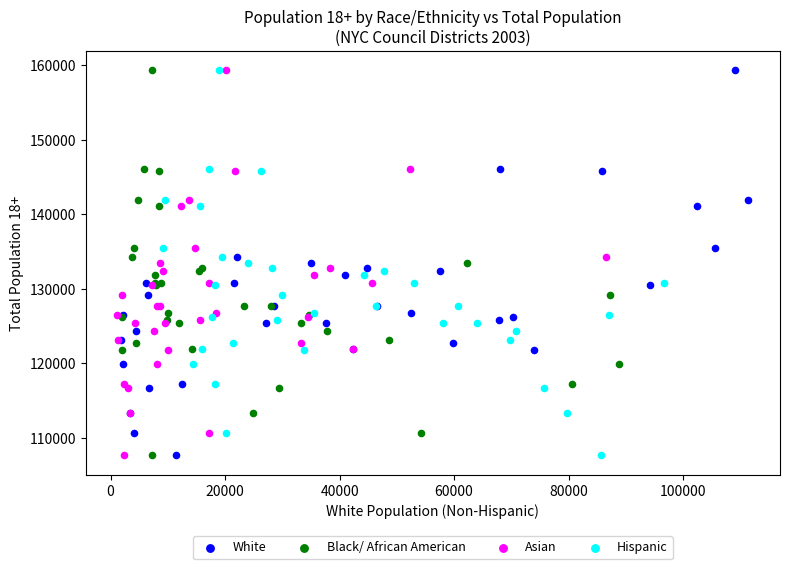

What are all the series names shown in the legend?

White, Black/ African American, Asian, Hispanic